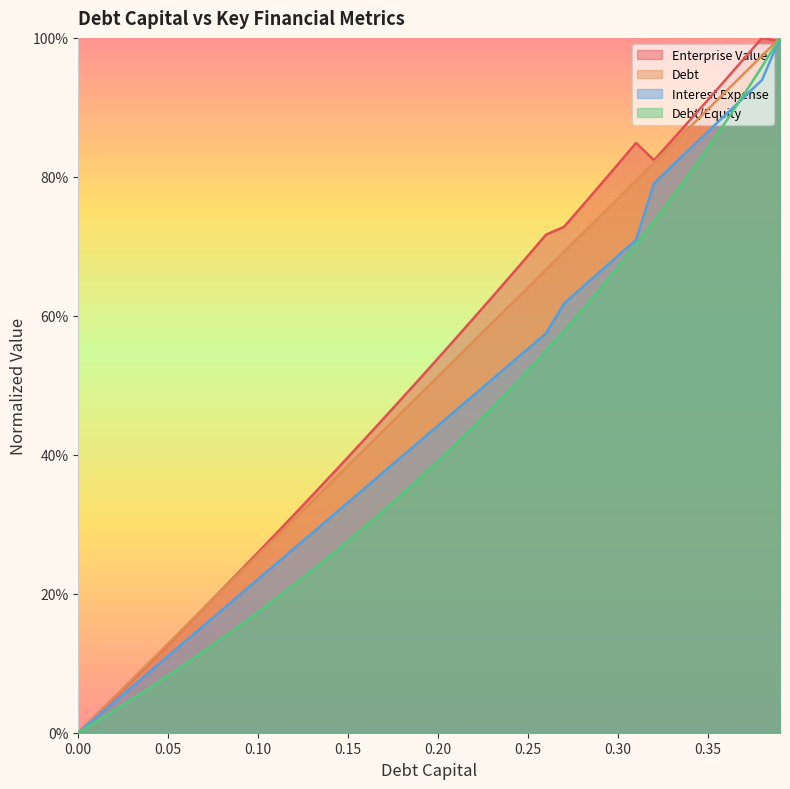

True or false: interest_expense has more than 0 interior local peaks.

False